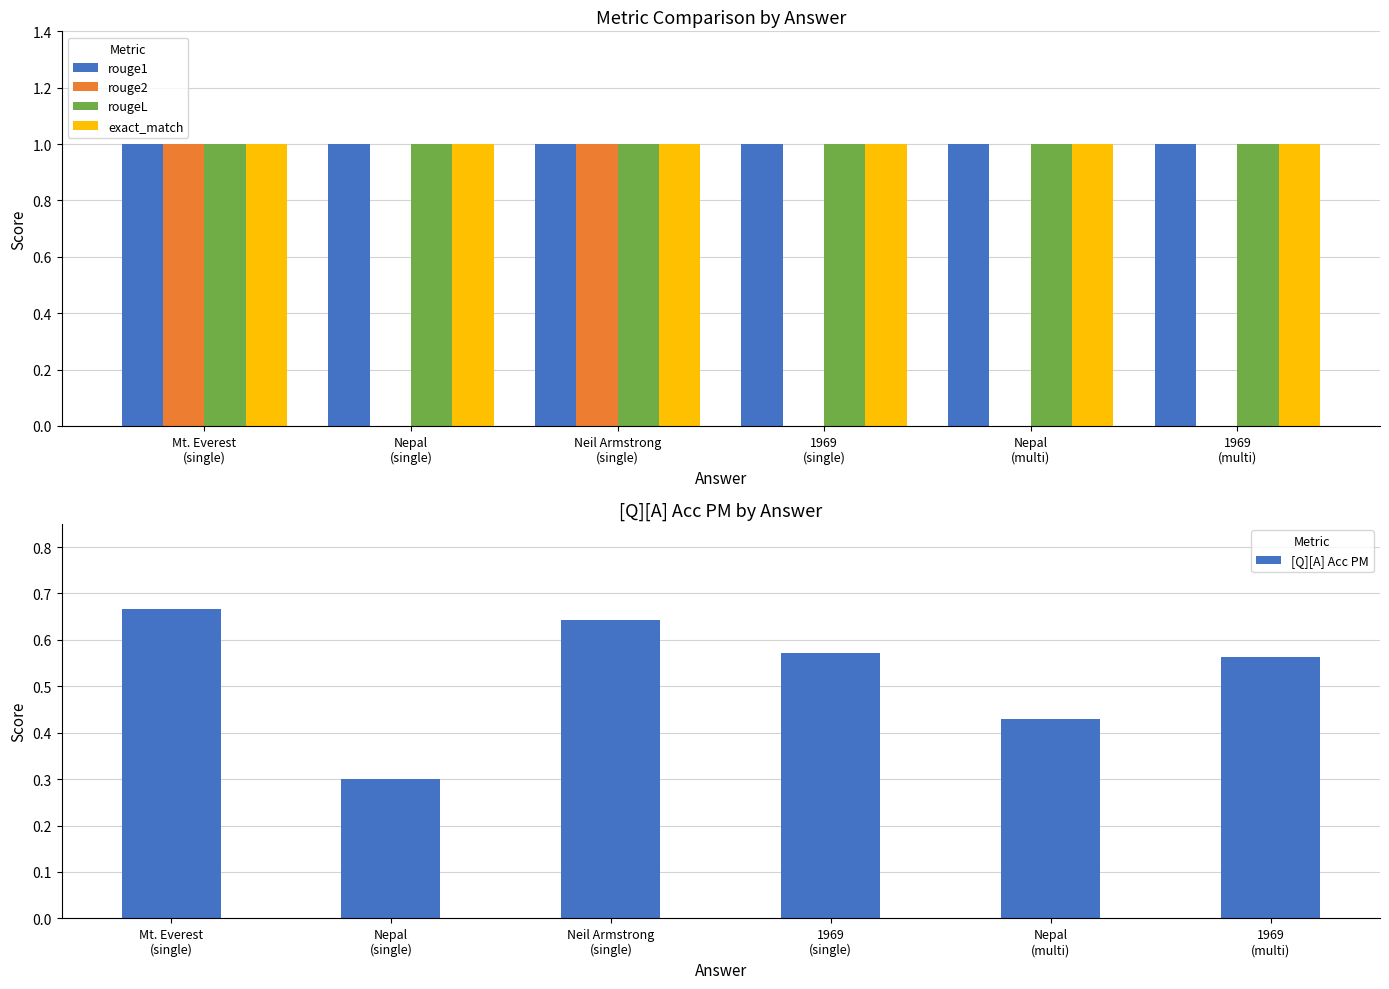

Rank the series at 1969
(multi) from lowest to highest value.

rouge2, [Q][A] Acc PM, rouge1, rougeL, exact_match